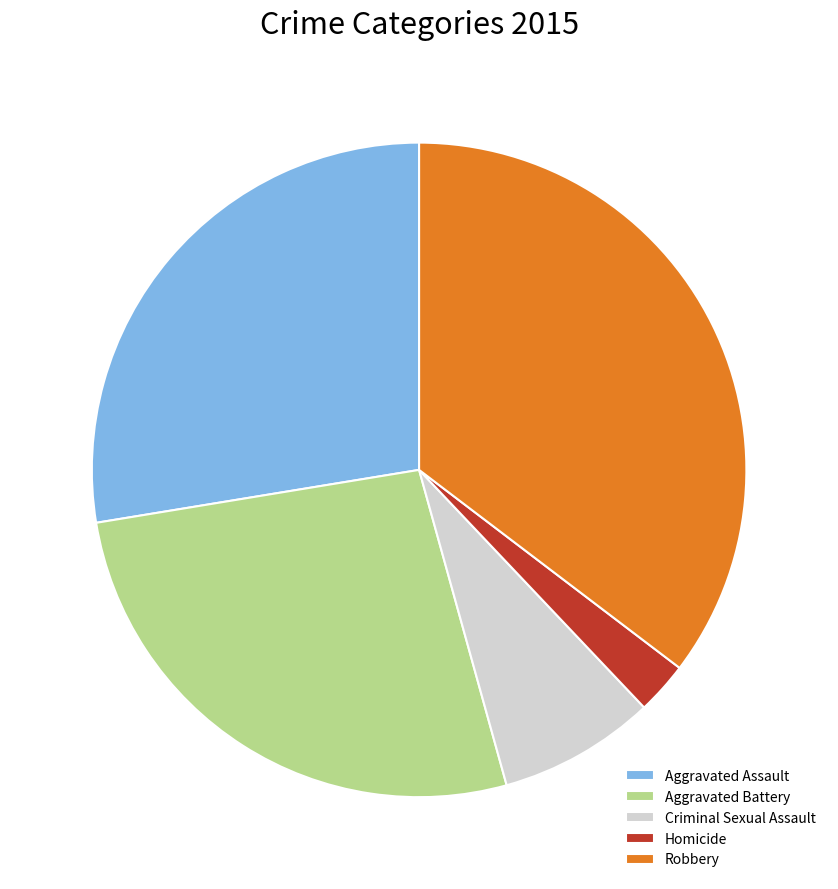

Between Criminal Sexual Assault and Robbery, which is larger?

Robbery